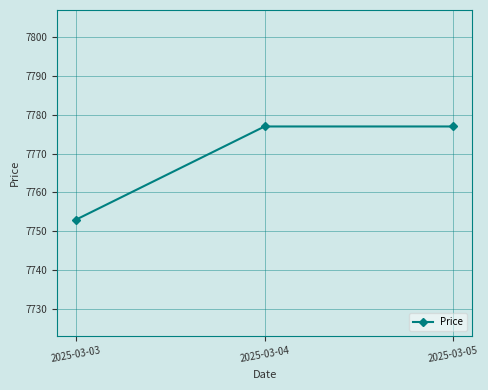

Reading left to right, extract all data points from this chart.

7753	7777	7777